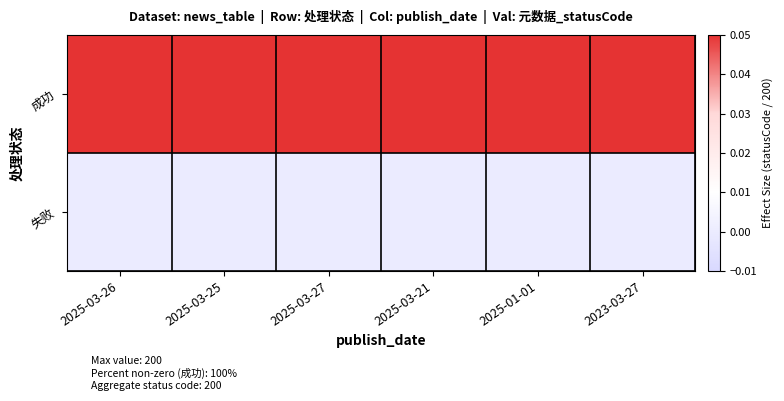

Reading left to right, extract all data points from this chart.

成功: 2025-03-26=0.1	2025-03-25=0.1	2025-03-27=0.1	2025-03-21=0.1	2025-01-01=0.1	2023-03-27=0.1
失败: 2025-03-26=0.0	2025-03-25=0.0	2025-03-27=0.0	2025-03-21=0.0	2025-01-01=0.0	2023-03-27=0.0